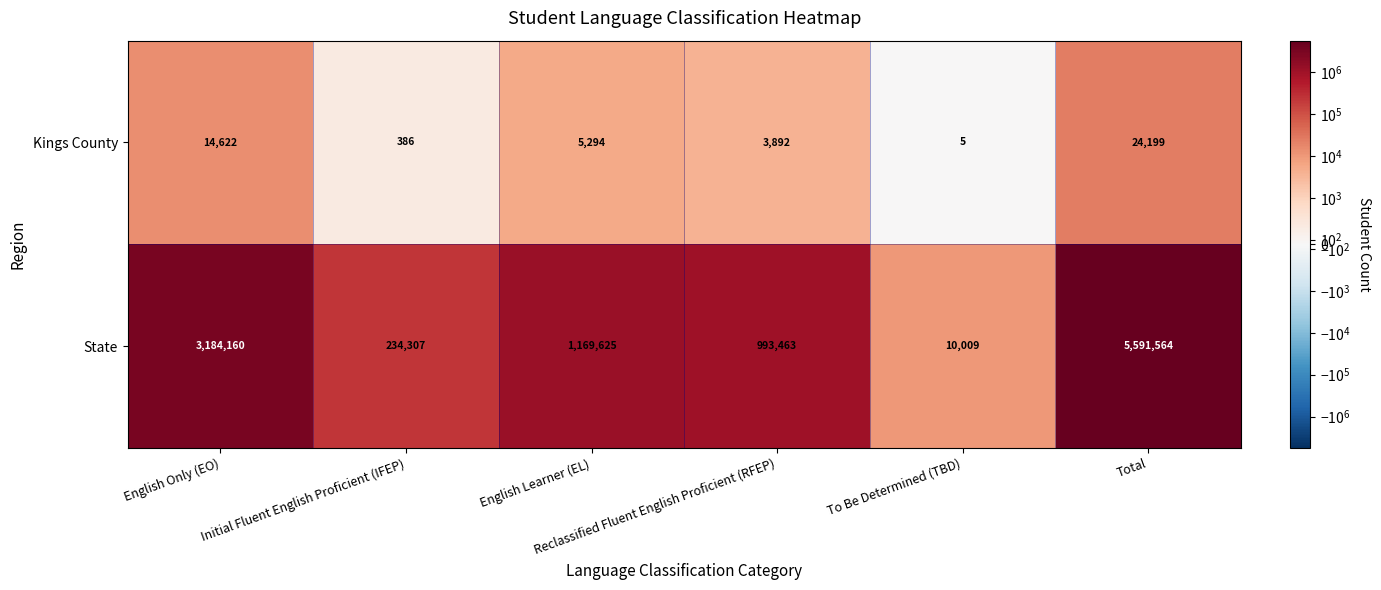

At how many categories does at least one series exceed 4959956?

1